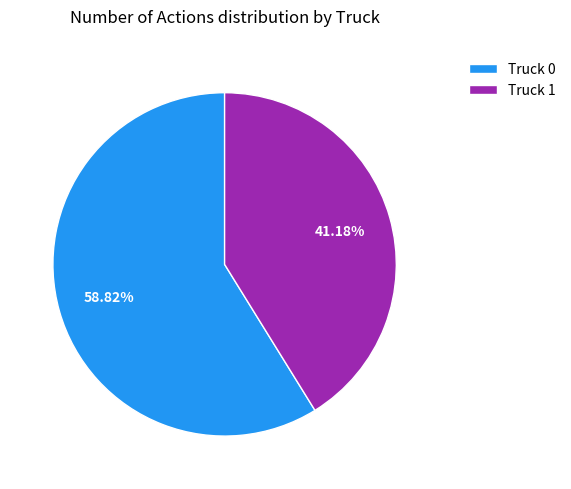

Which category has the biggest portion of the pie?

Truck 0